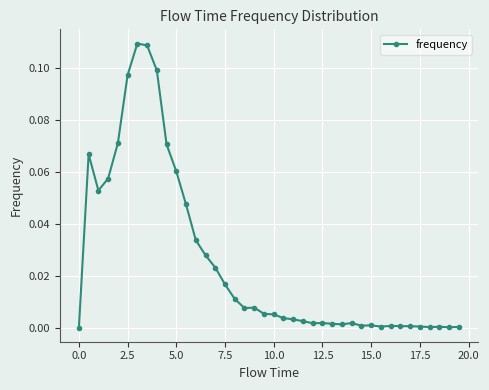

True or false: there are more than 1 points higher than both neighbors.

True